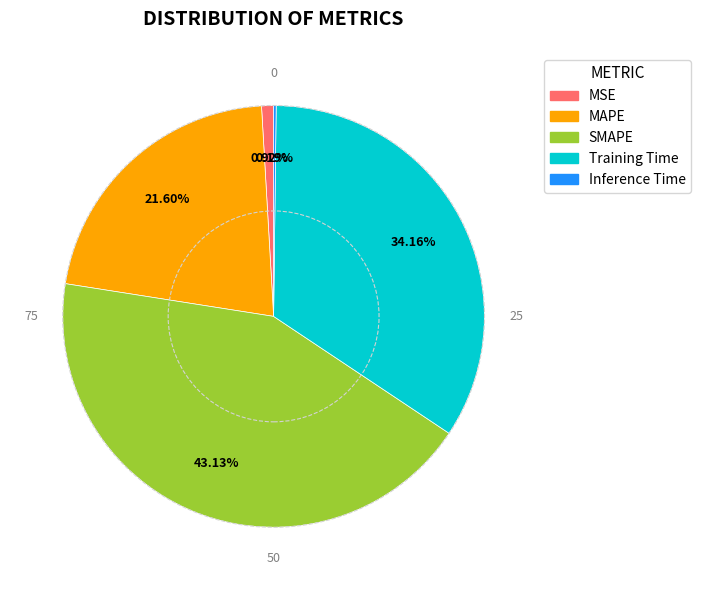

To the nearest percent, what portion does SMAPE represent?

43%